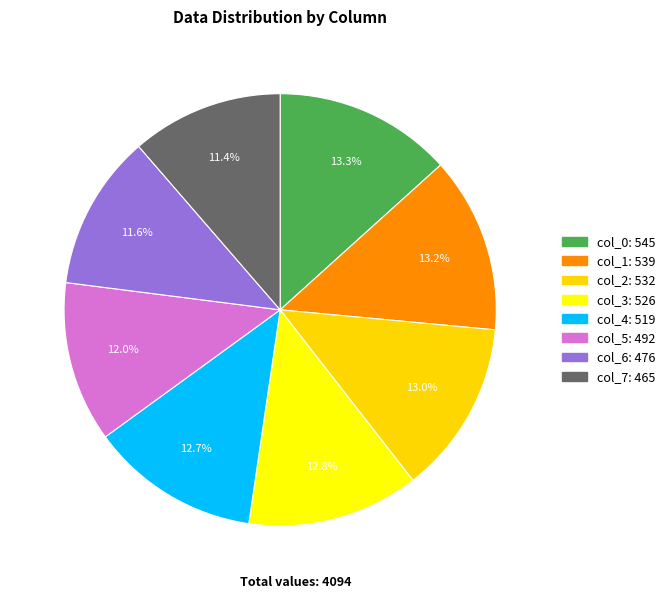

What portion of the pie excludes col_5?

88.0%